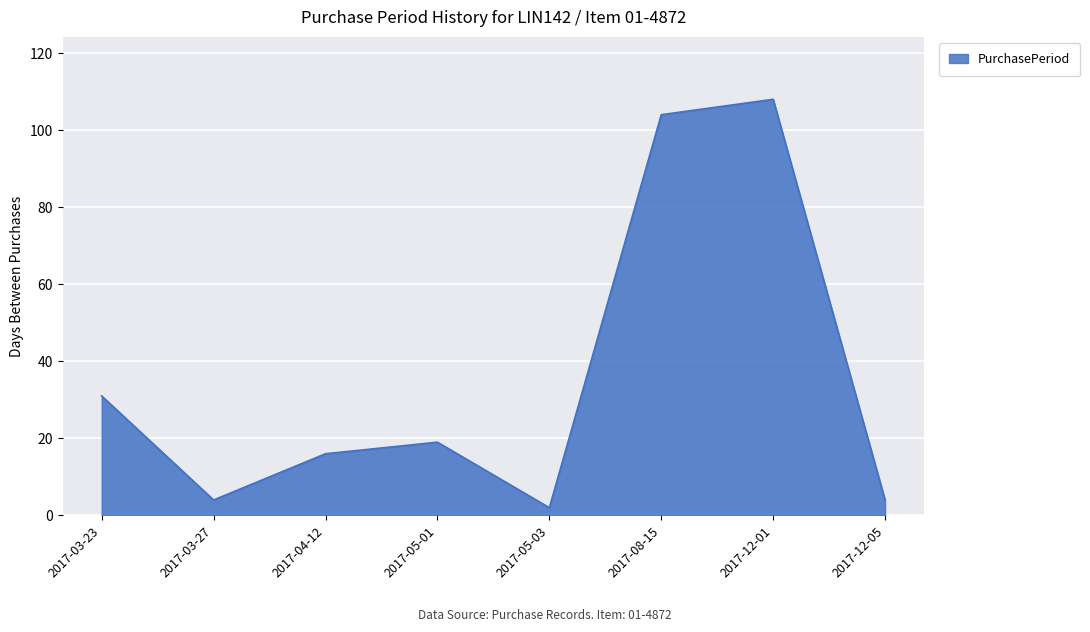

What is the approximate value at 2017-04-12, to the nearest 10?

20